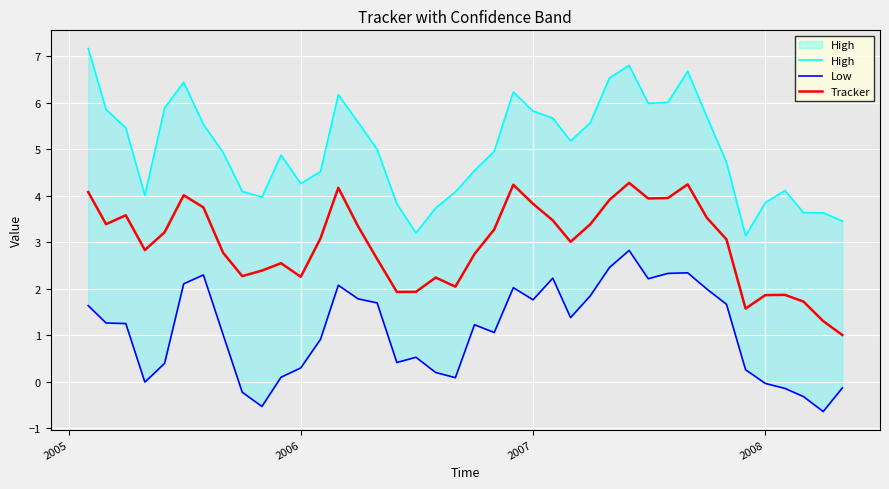

Is this an area chart (filled region under the line)?

No